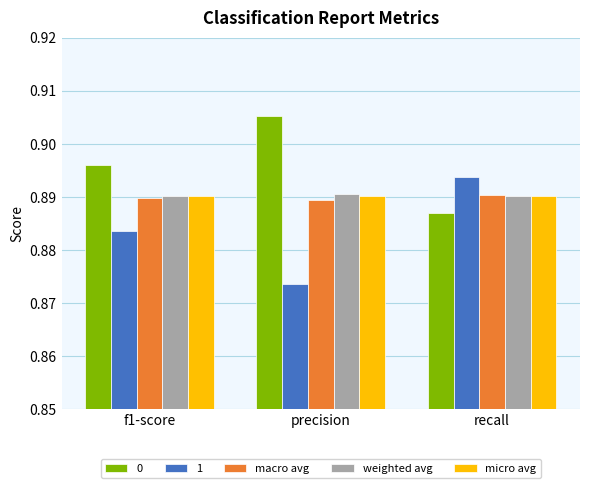

Is the value of 1 at precision greater than the value of 0 at precision?

No